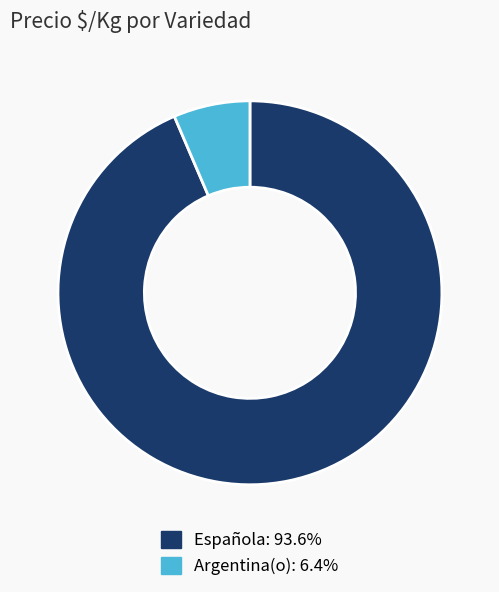

How many segments does this pie chart have?

2